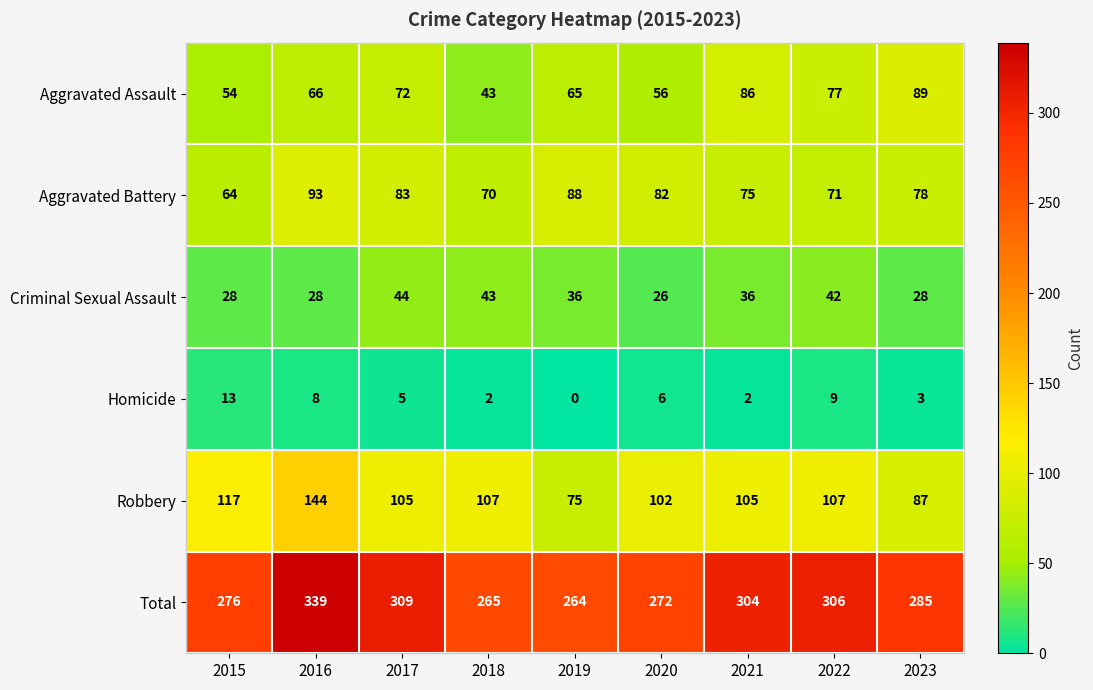

What is the sum of the Homicide values at 2018 and 2016?

10